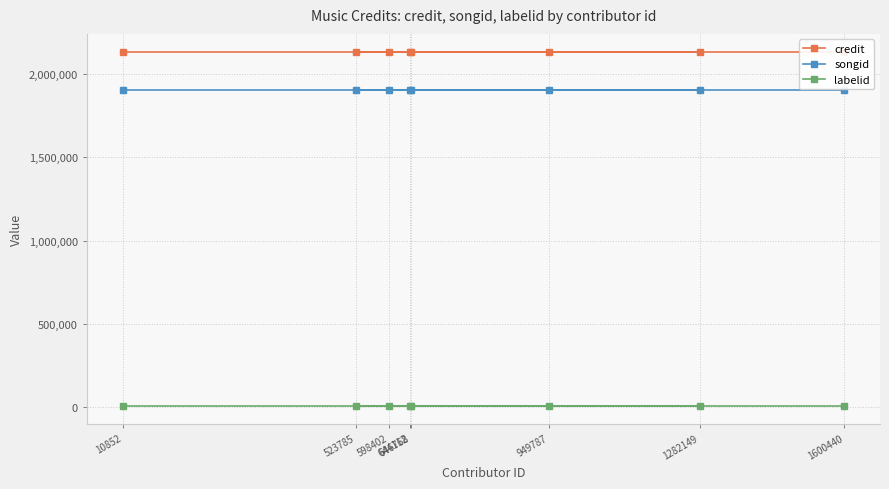

True or false: songid and credit cross at least once.

False